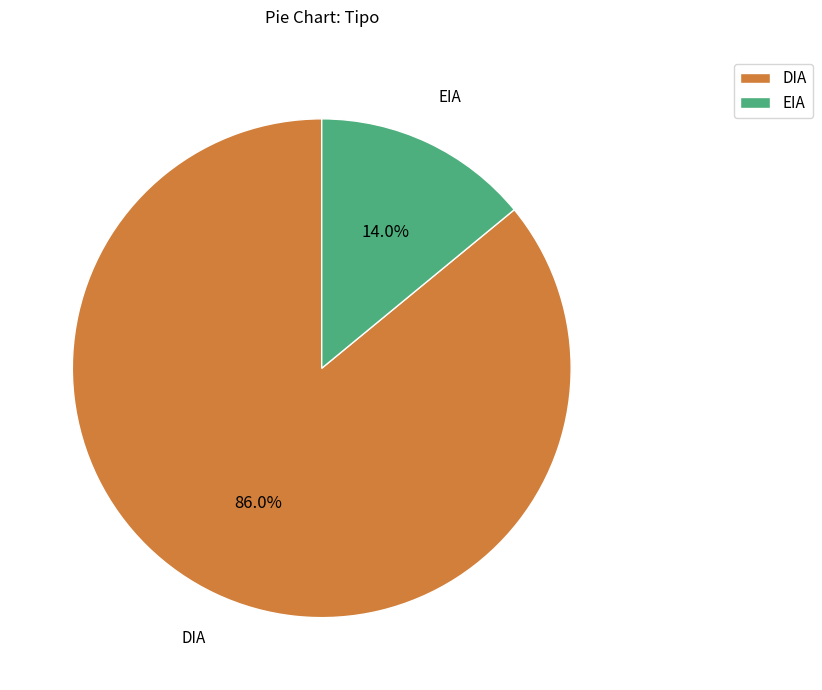

Rank the categories by value from lowest to highest.

EIA, DIA